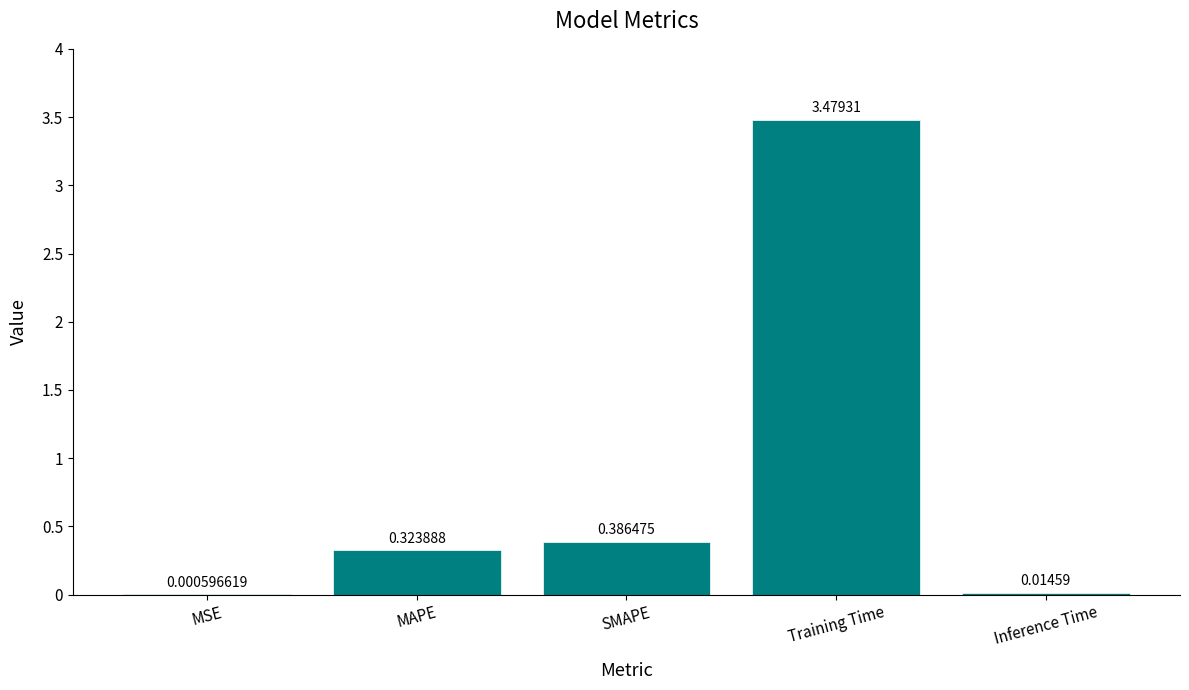

Which category has the highest value across all series?

Training Time